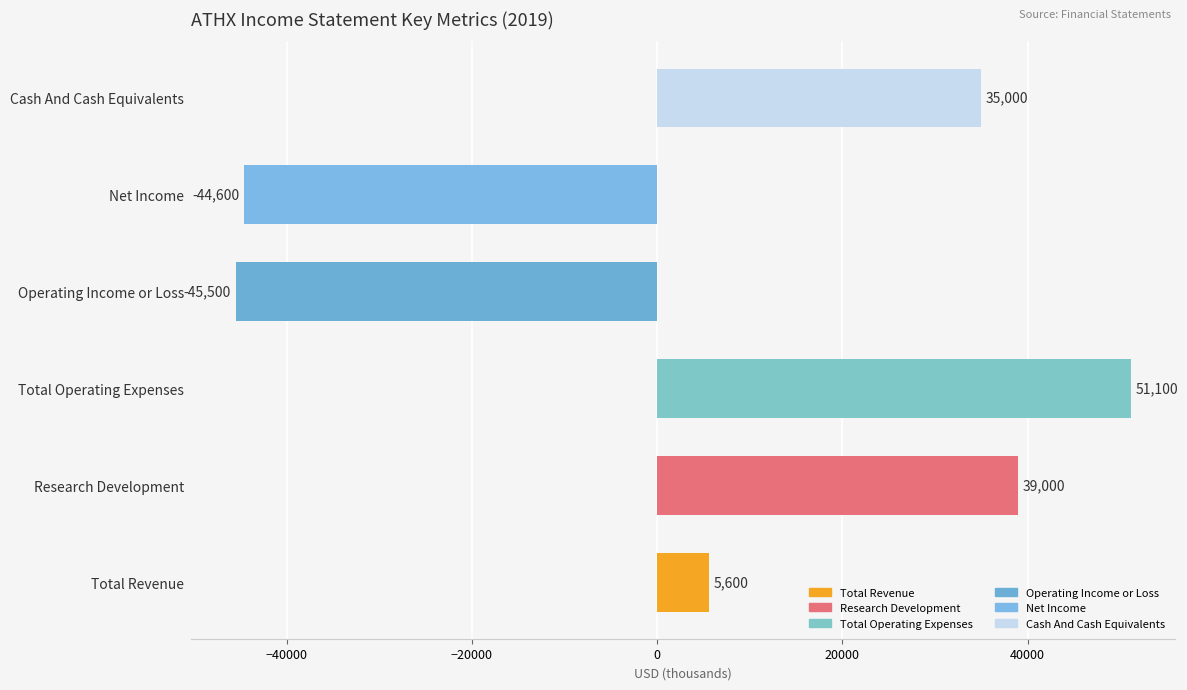

Where is the data nearest to the value 2800?

Total Revenue